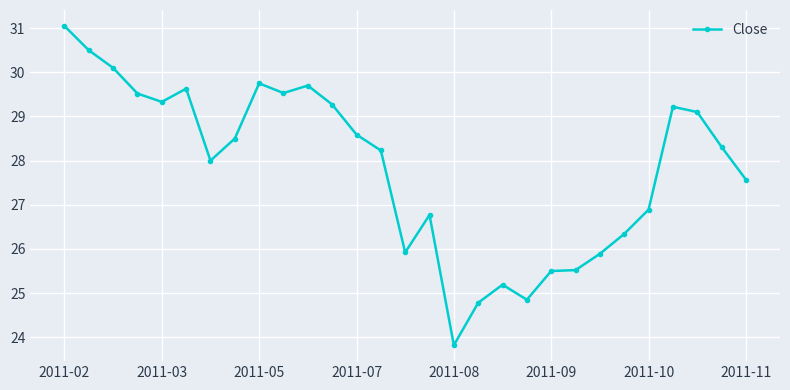

True or false: there are more than 2 points higher than both neighbors.

True